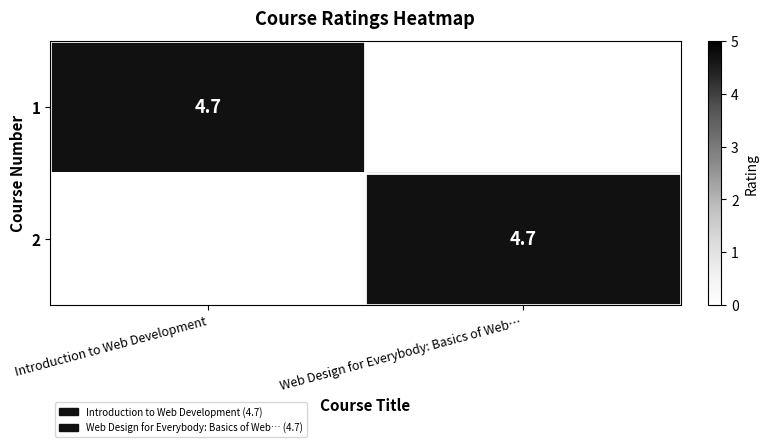

True or false: 2 has a value of 6.7 at Web Design for Everybody: Basics of Web….

False